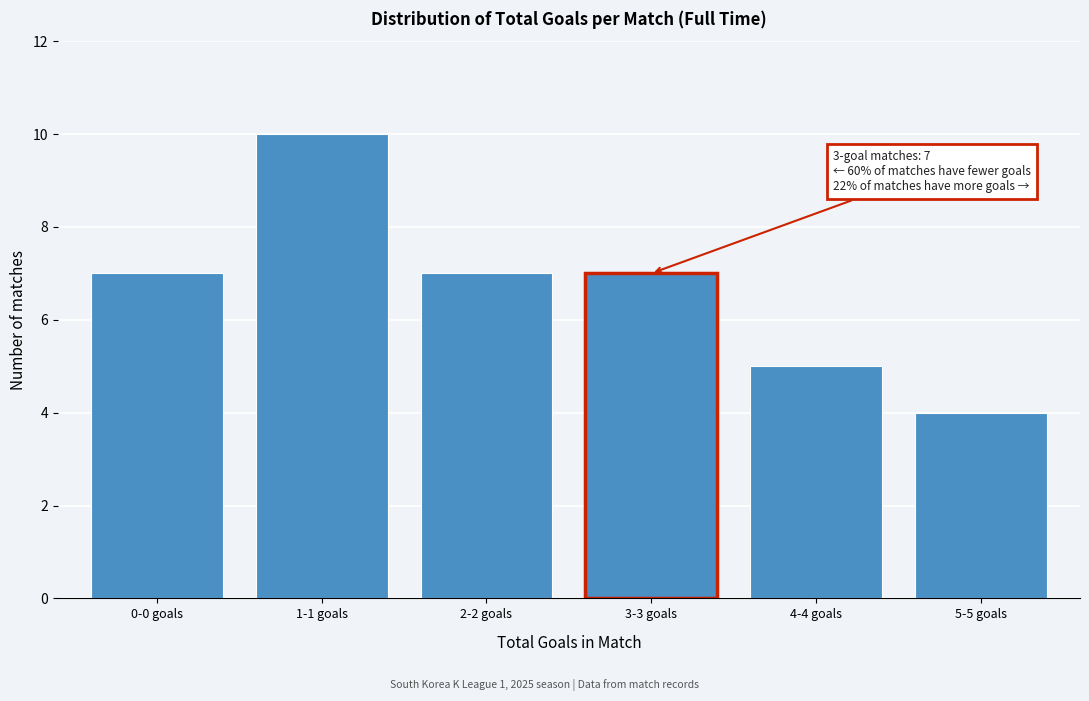

Reading left to right, transcribe all the data shown in this chart.

7	10	7	7	5	4